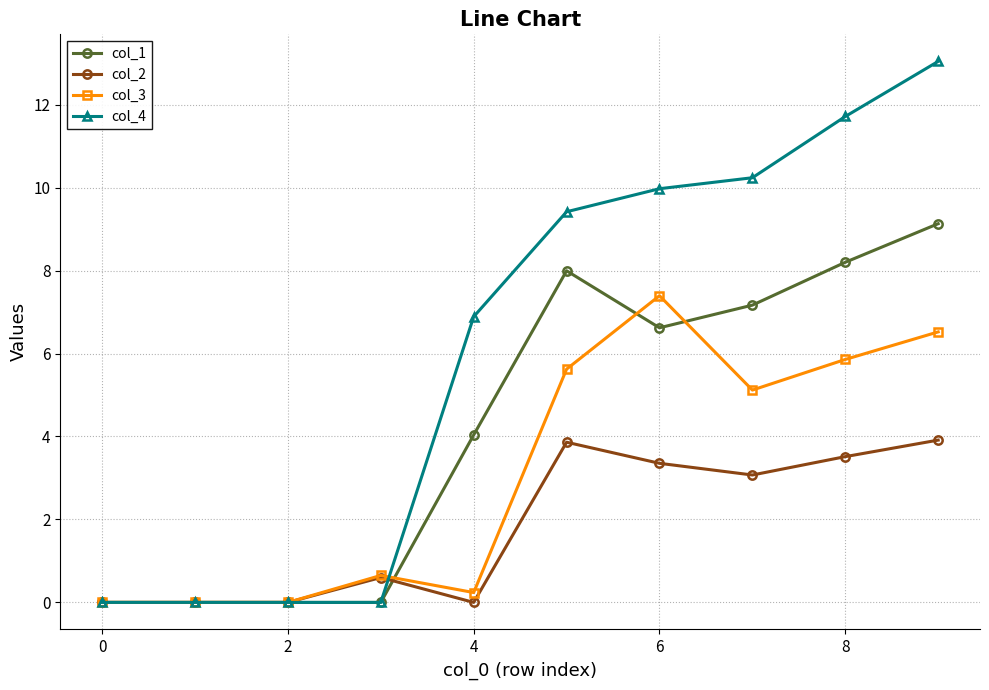

At how many categories does at least one series exceed 4?

6